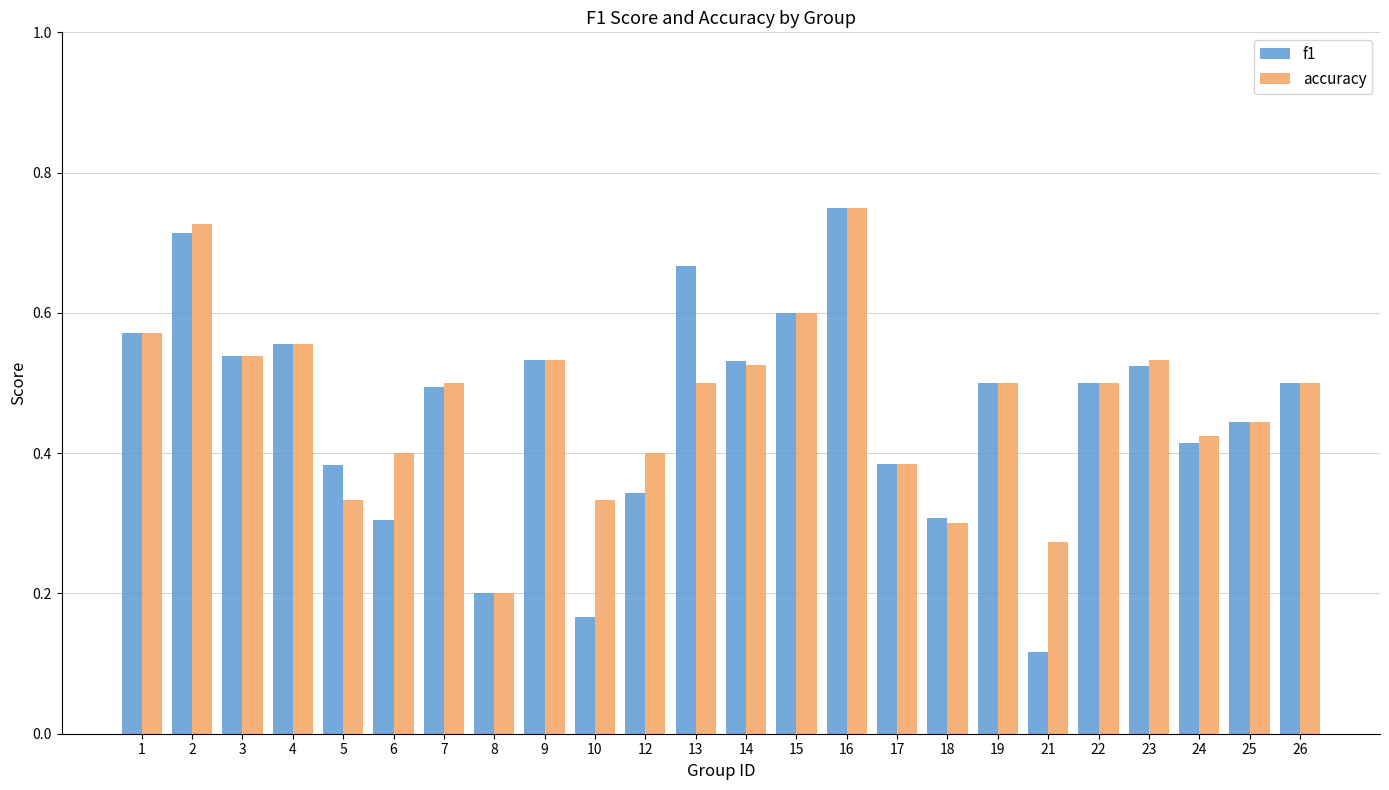

What is the sum of the f1 values at 14 and 15?

1.1